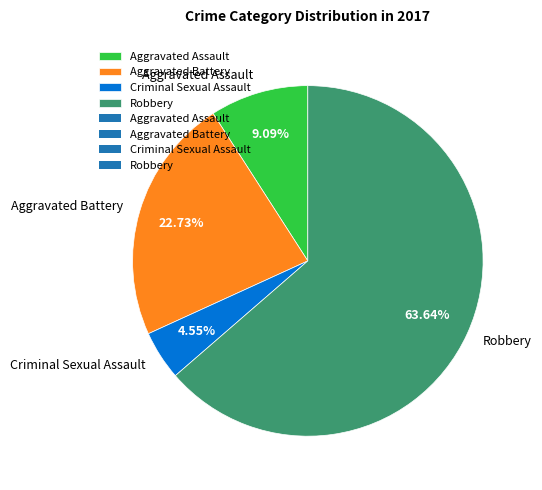

Is it true that Aggravated Battery is 23% of the pie?

True